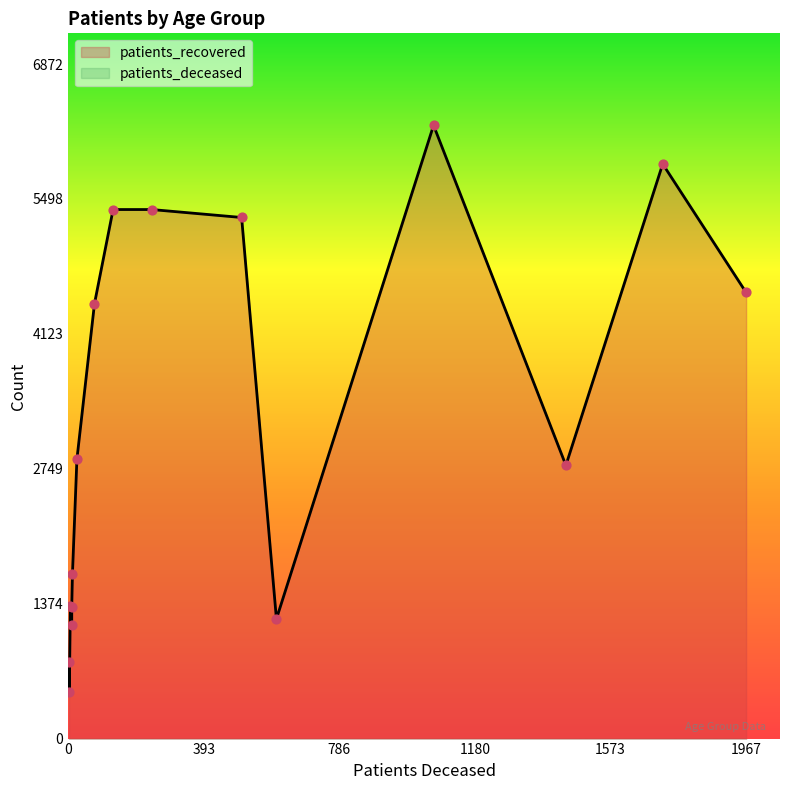

Which series contains the highest Y value?

patients_recovered